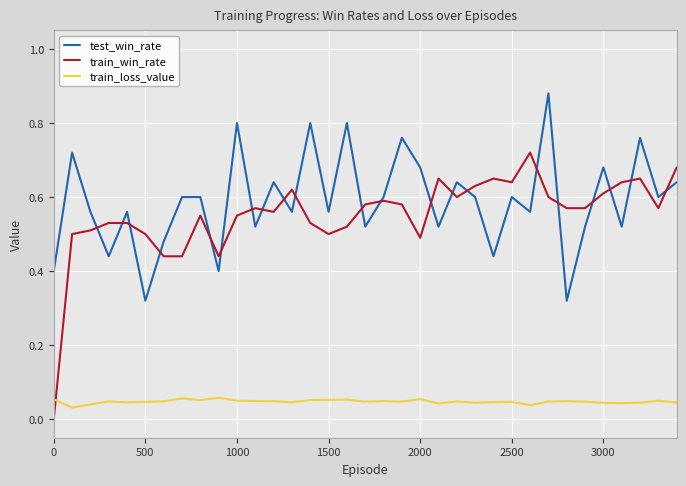

List the series in order of their peak value, highest first.

test_win_rate, train_win_rate, train_loss_value